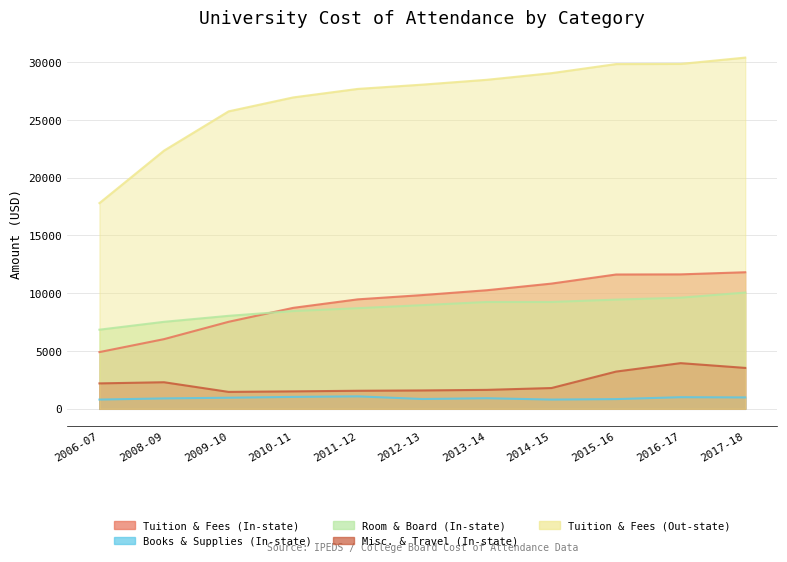

The Misc. & Travel (In-state) series shows 3222 at 2015-16. True or false?

True